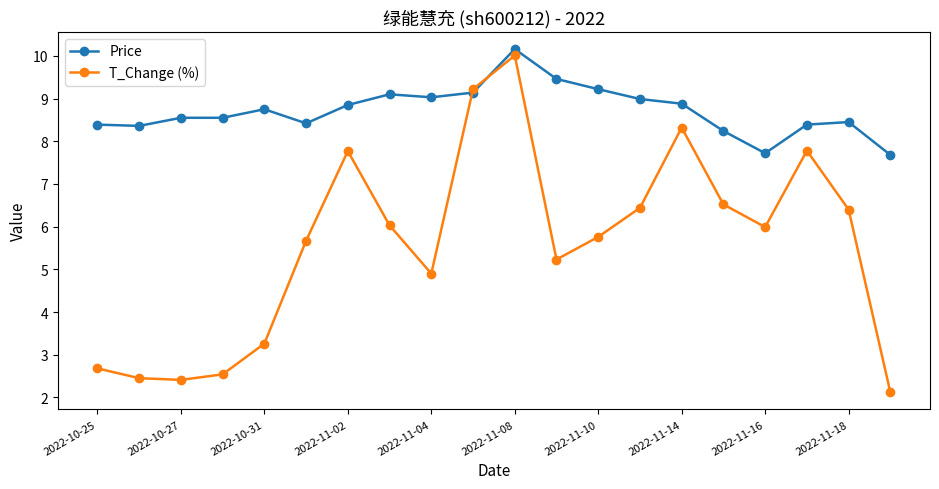

List the series in order of their overall mean, lowest first.

T_Change (%), Price